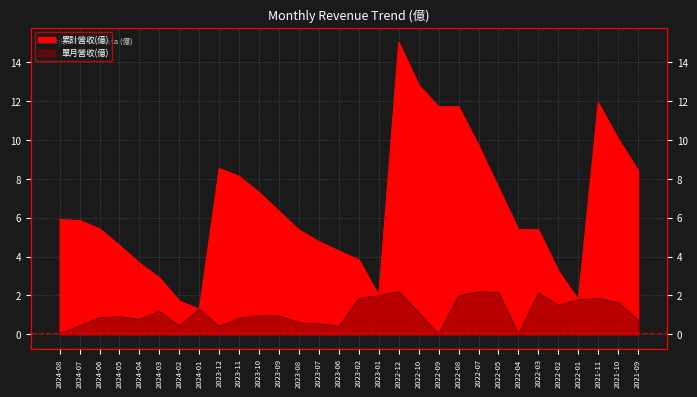

Is it true that 單月營收(億) equals 0.0 at 2022-09?

False